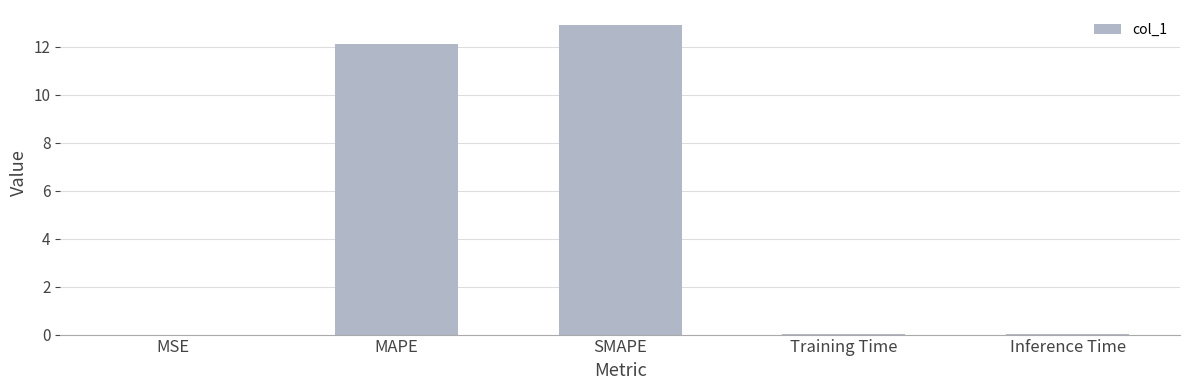

What is the change in value from MAPE to Training Time?

-12.1